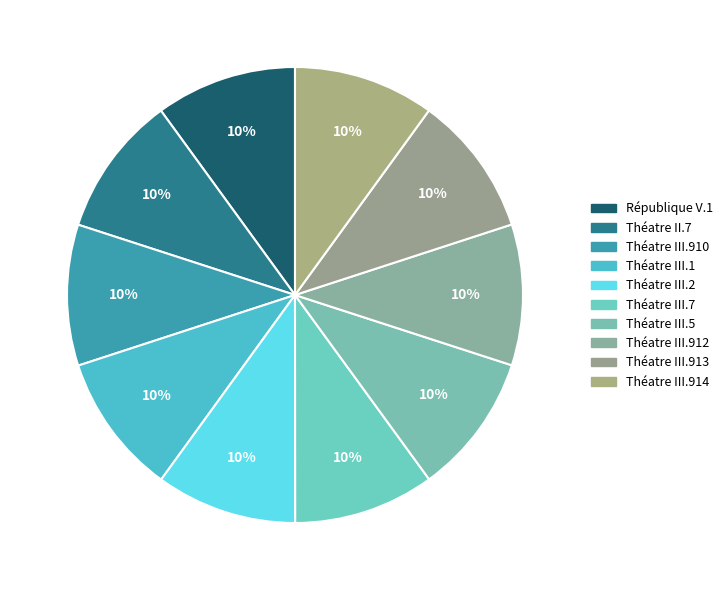

What portion of the pie excludes Théatre III.1?

90.0%